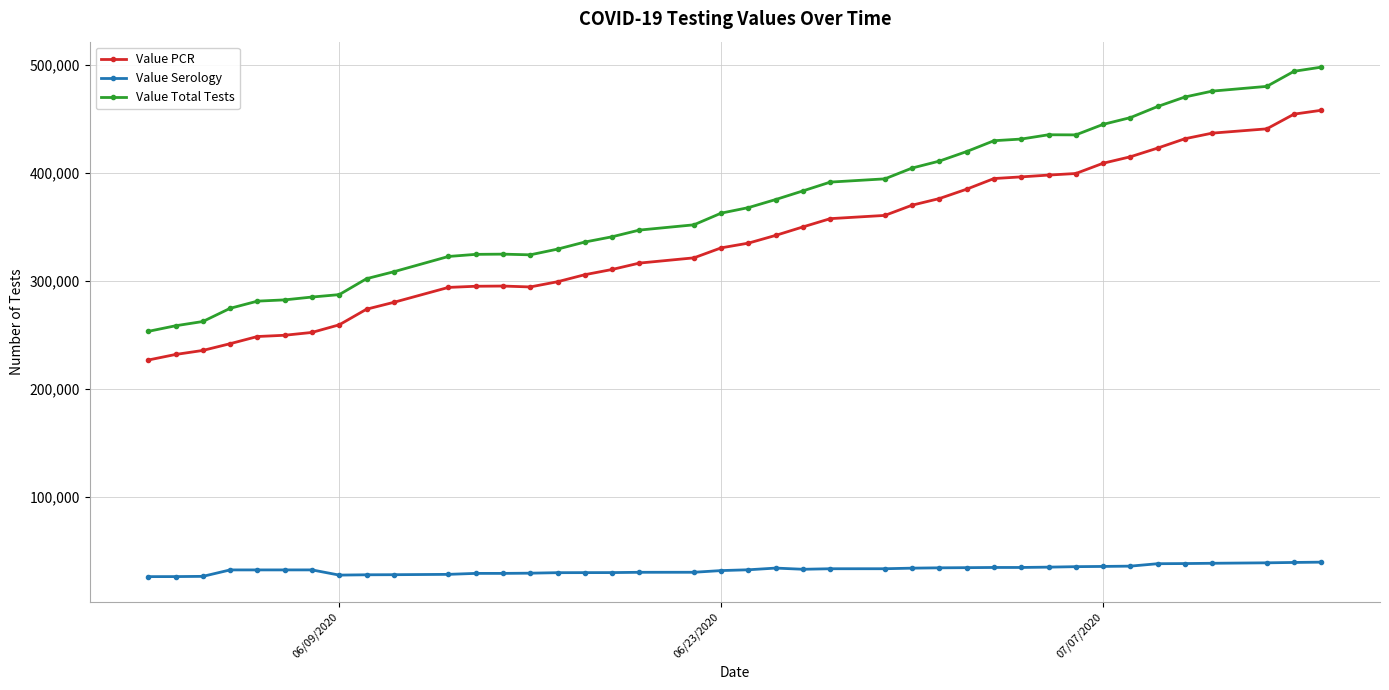

How many series are shown in this chart?

3